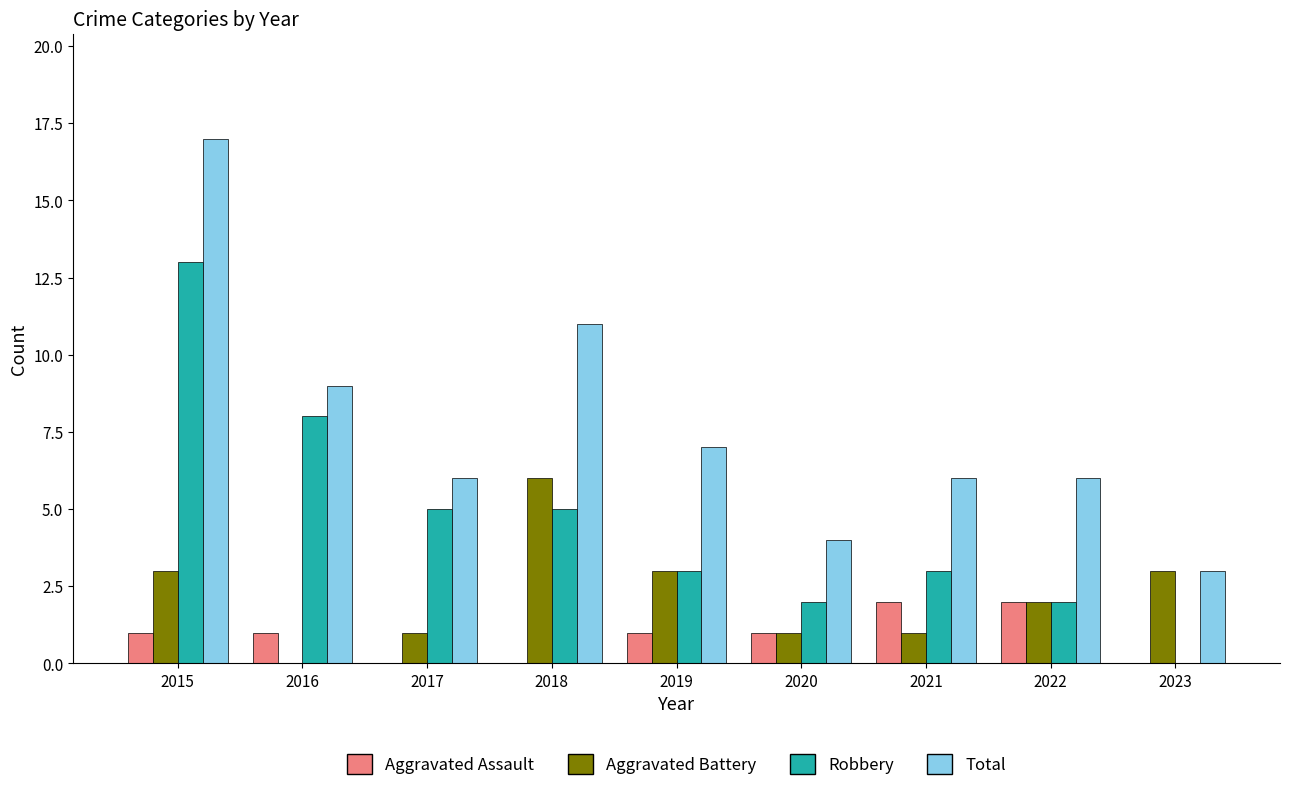

Count the number of categories in the chart.

9